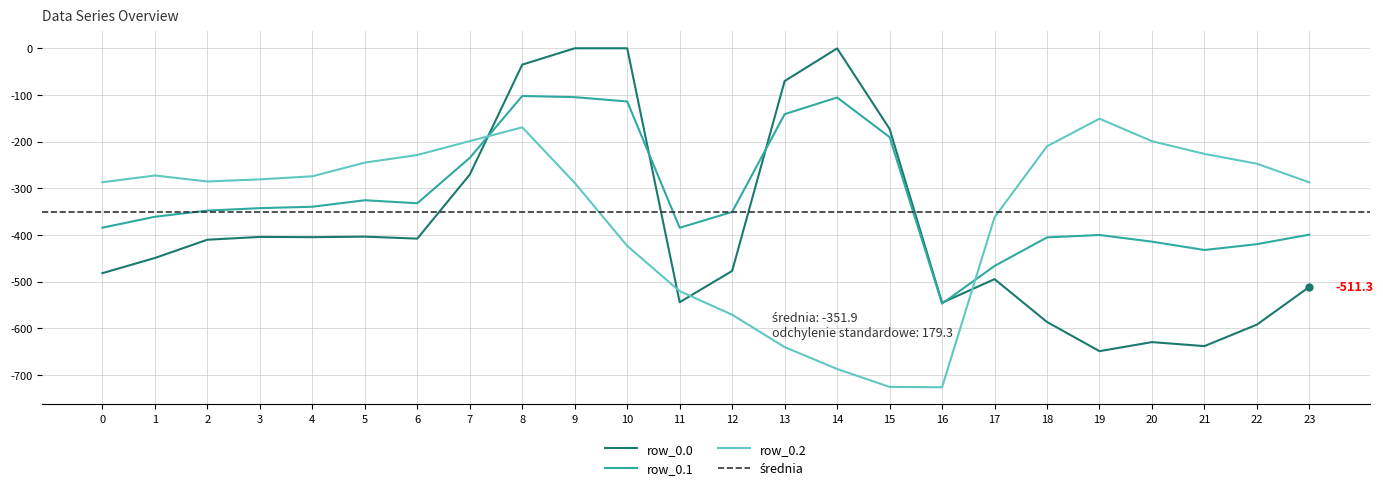

Which series ends up on top after the final intersection of row_0.0 and row_0.1?

row_0.1